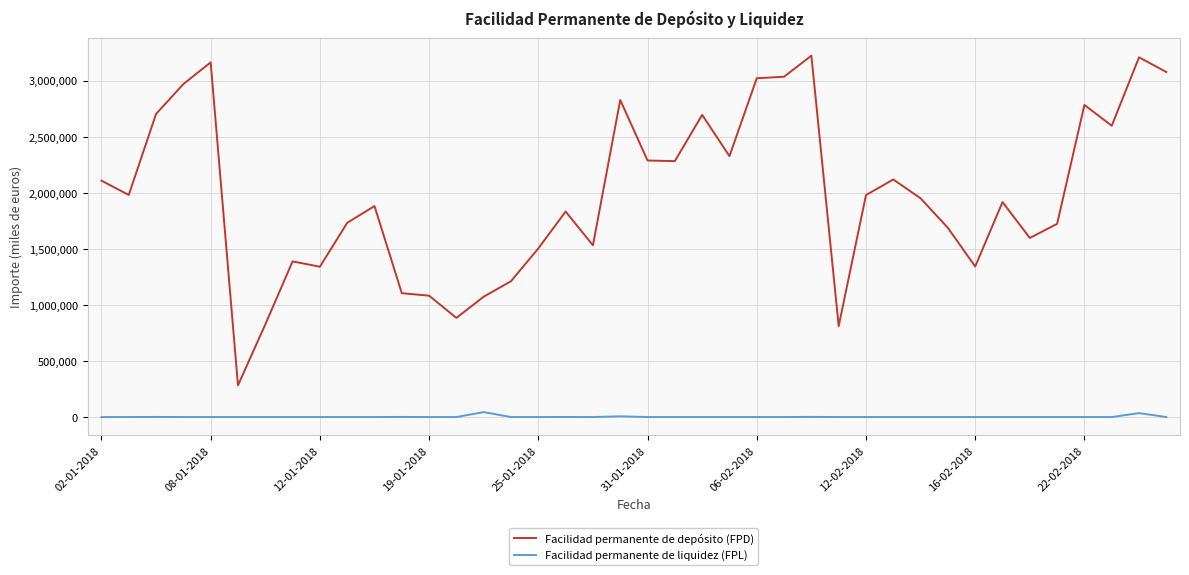

True or false: Facilidad permanente de liquidez (FPL) and Facilidad permanente de depósito (FPD) cross at least once.

False